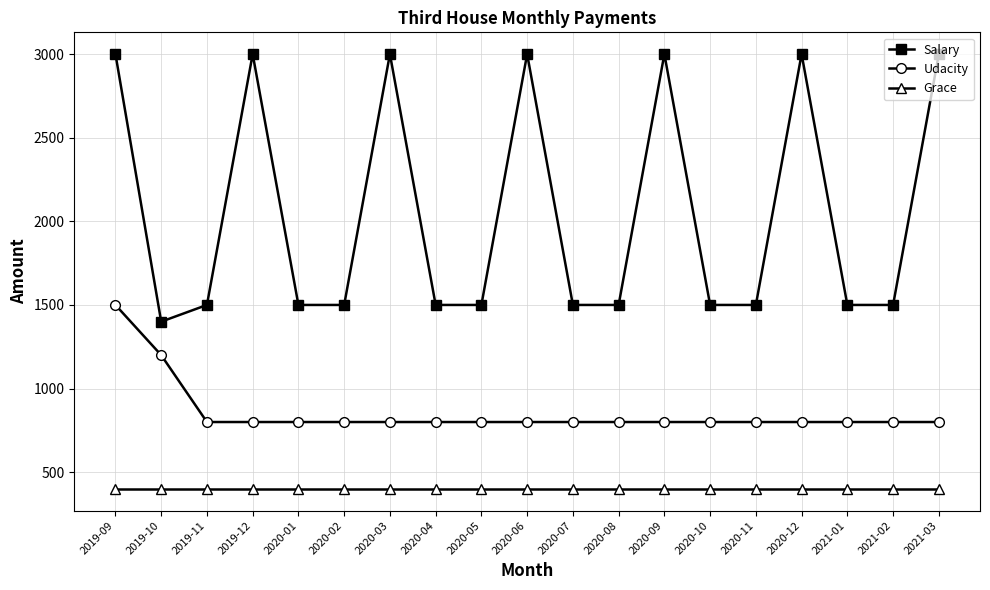

True or false: Grace and Udacity intersect in this chart.

False